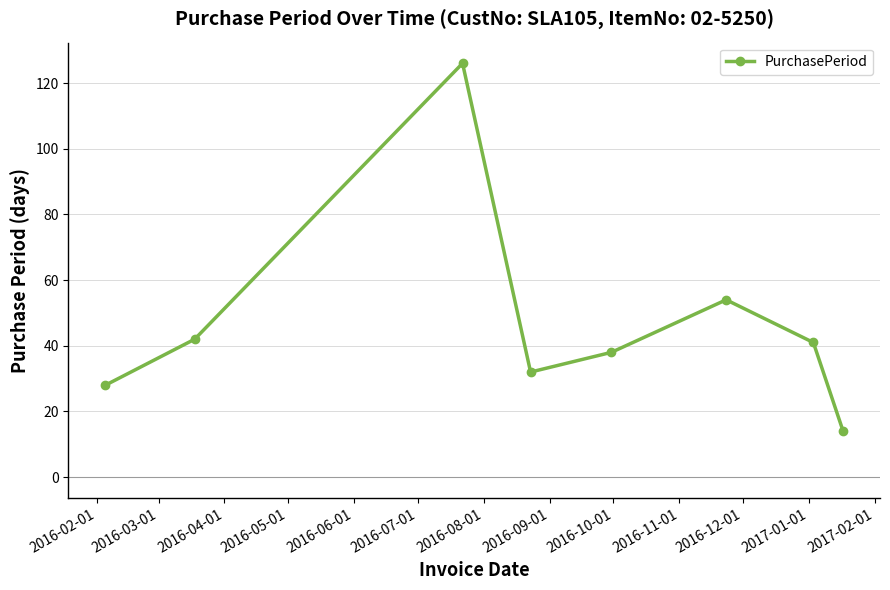

How many values are below 41?

4